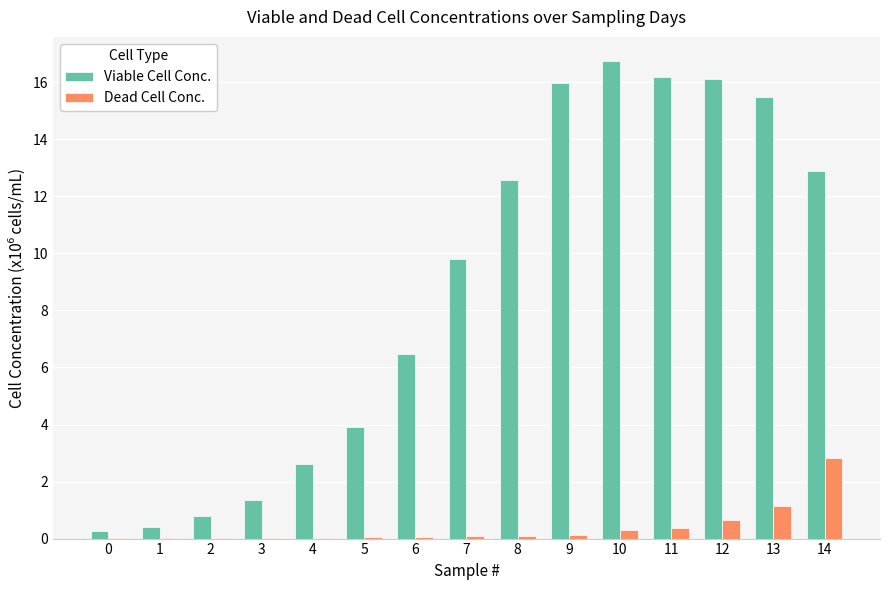

Count the number of data series in this chart.

2